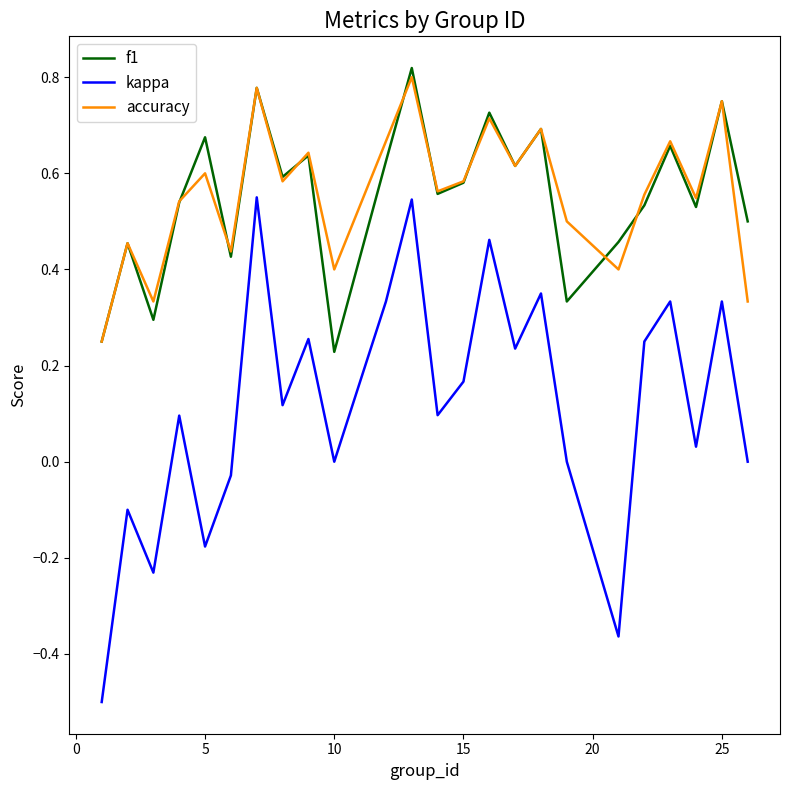

True or false: f1 and kappa cross at least once.

False